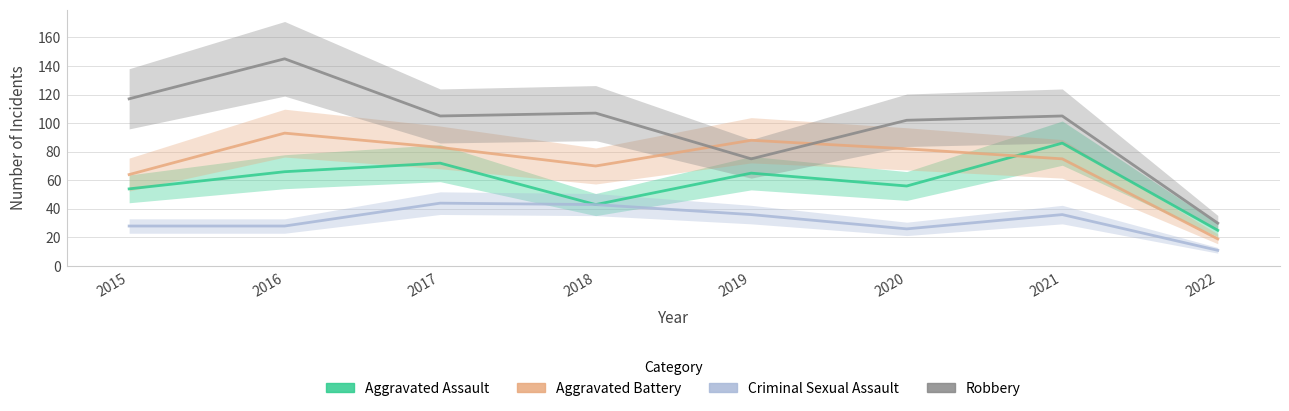

Which series has the largest total across all categories?

Robbery